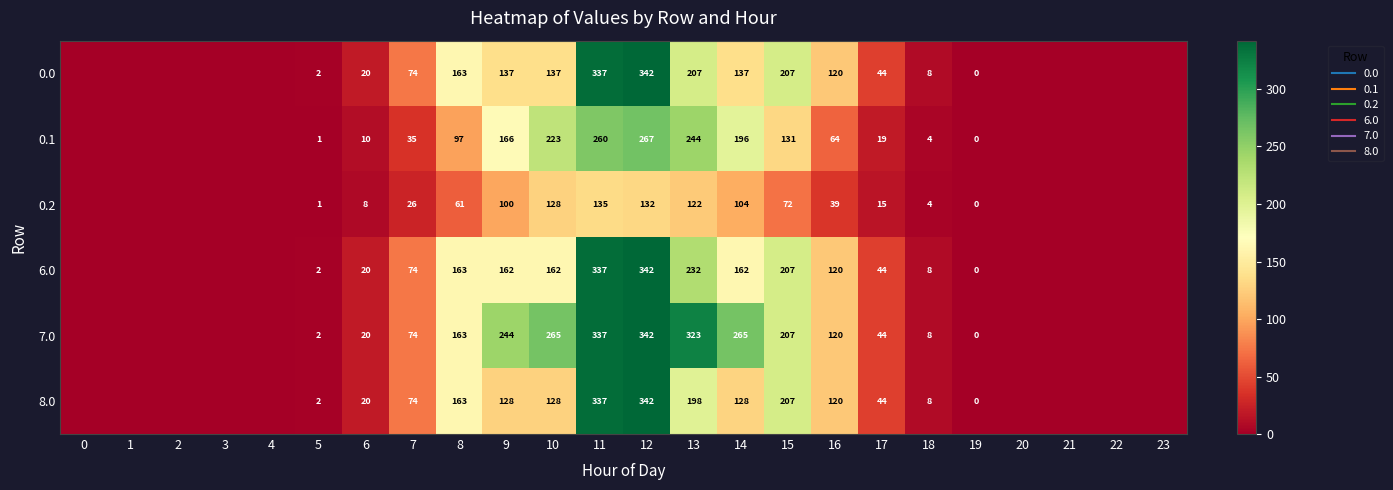

What is the highest value of the 6.0 series?

342.2